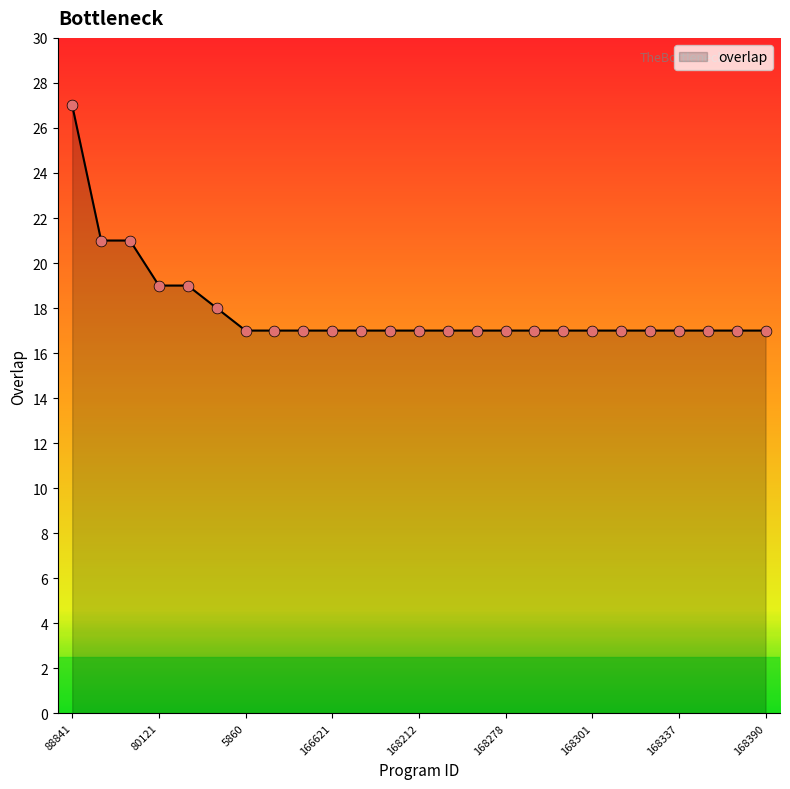

What is the greatest value displayed?

27